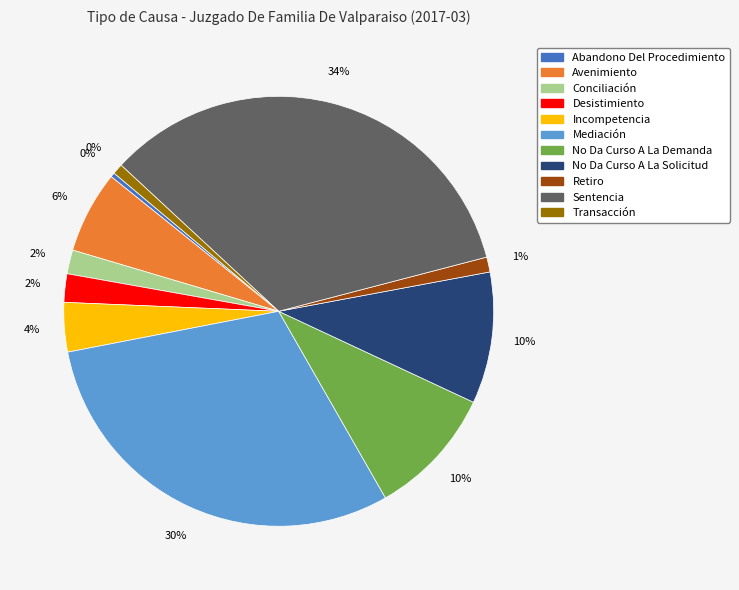

Which slice is the smallest?

Abandono Del Procedimiento